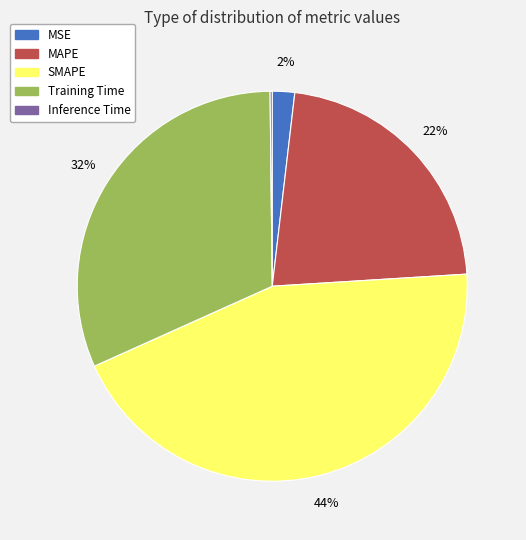

Approximately how many times larger is the value at MSE compared to MAPE?

0.1